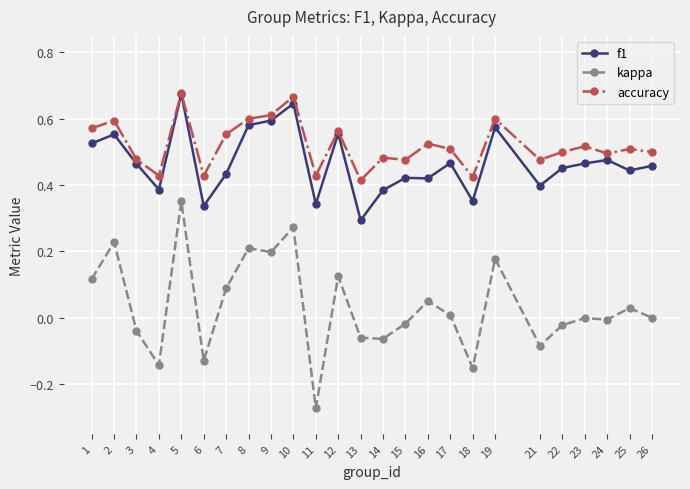

True or false: accuracy and kappa intersect in this chart.

False